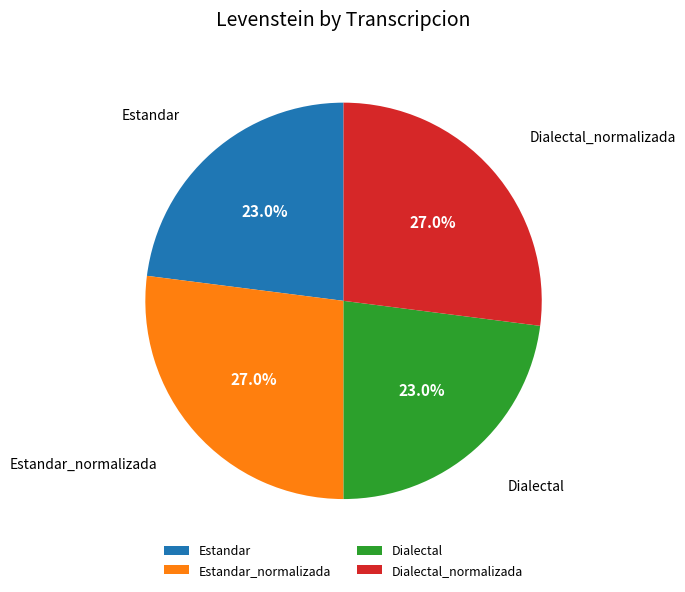

Does any single category account for the majority?

No